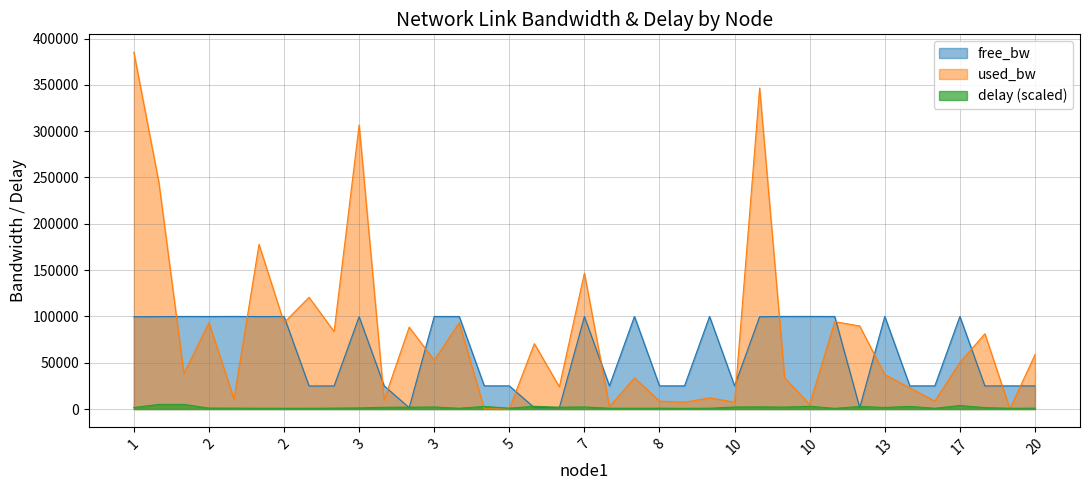

What is the value of the free_bw point at the 16th from the left?

24999.8